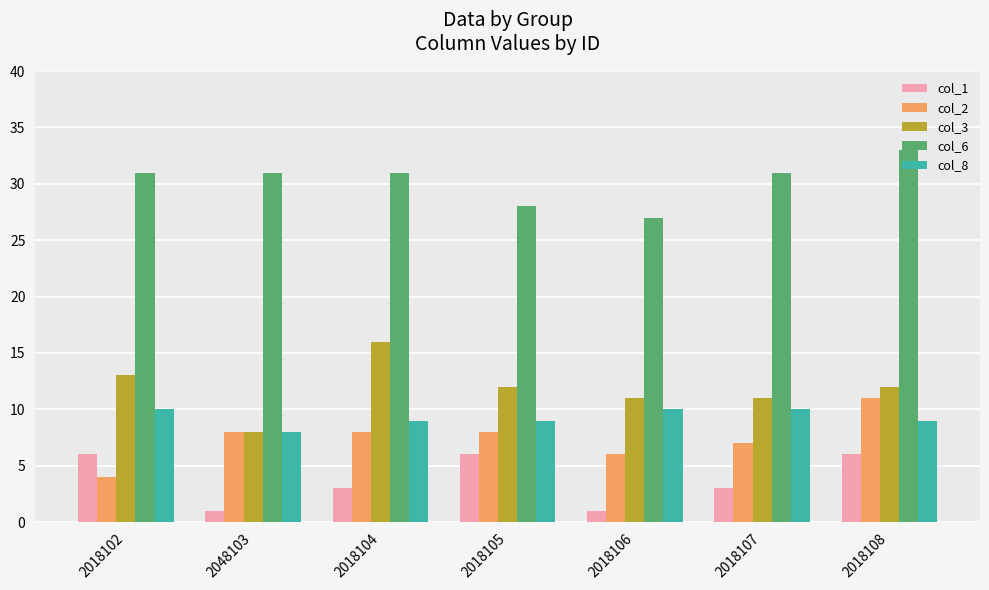

How many data points does each series have?

7